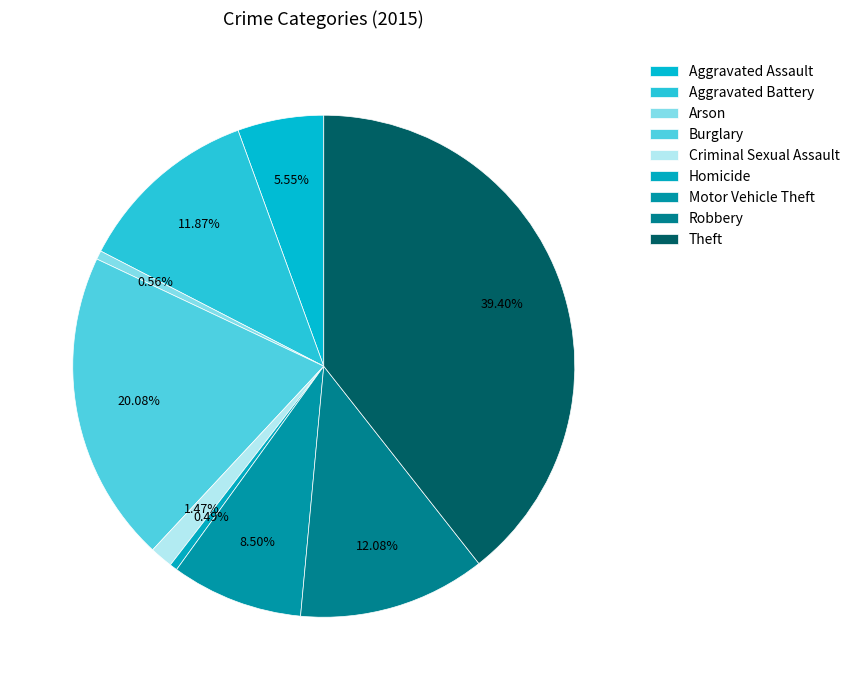

What percentage is the Robbery slice, to the nearest percent?

12%